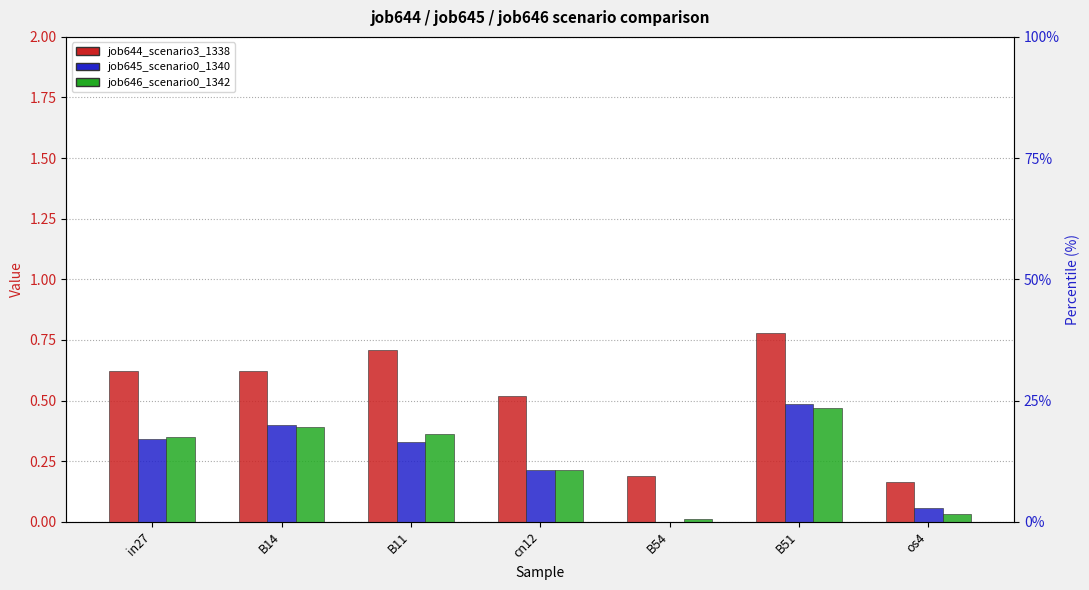

At os4, list the series in order from largest to smallest.

job644_scenario3_1338, job645_scenario0_1340, job646_scenario0_1342